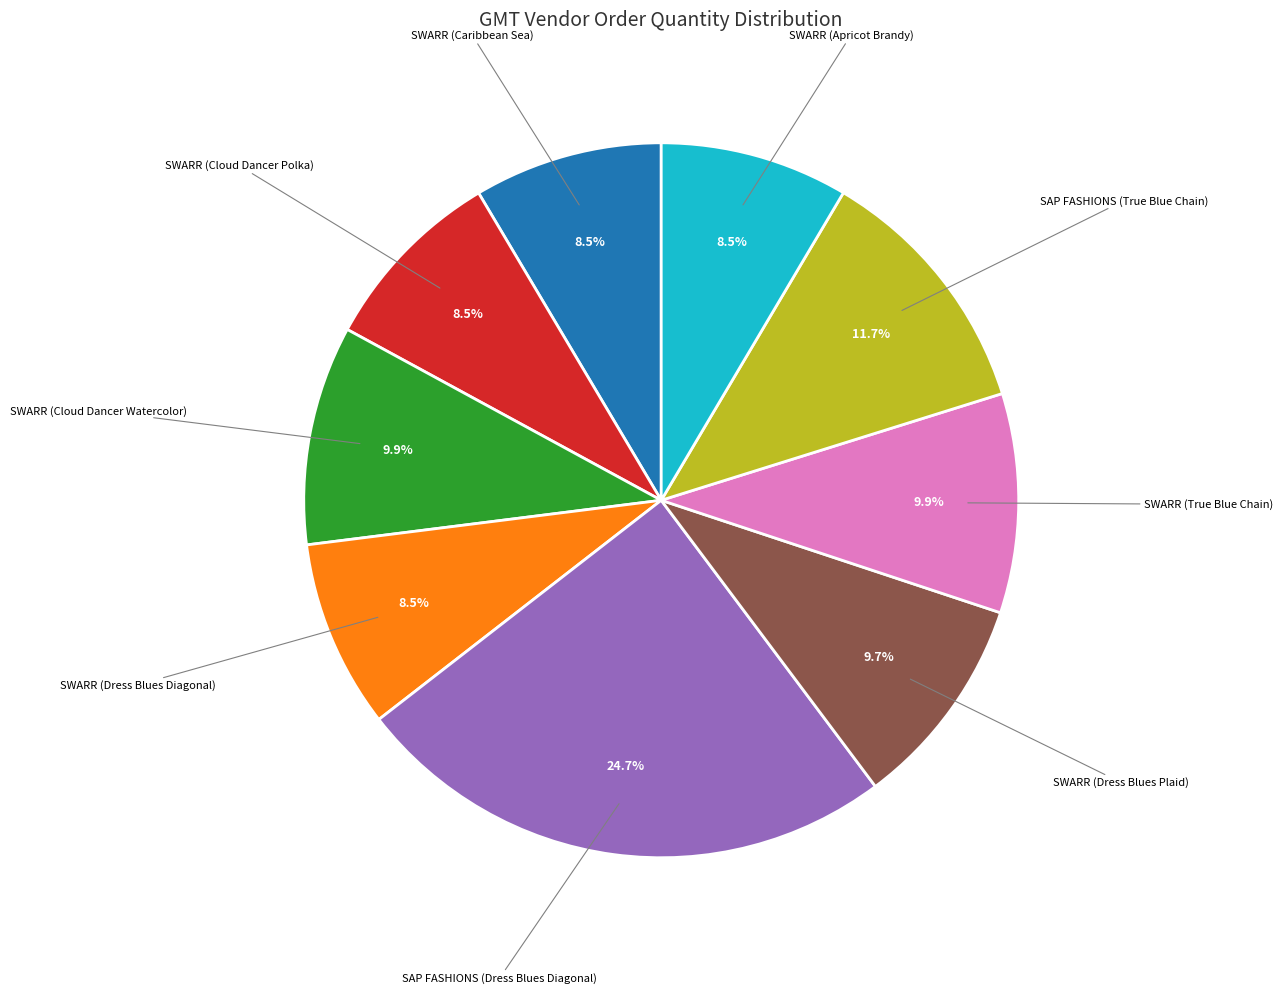

How many slices are in this pie chart?

9